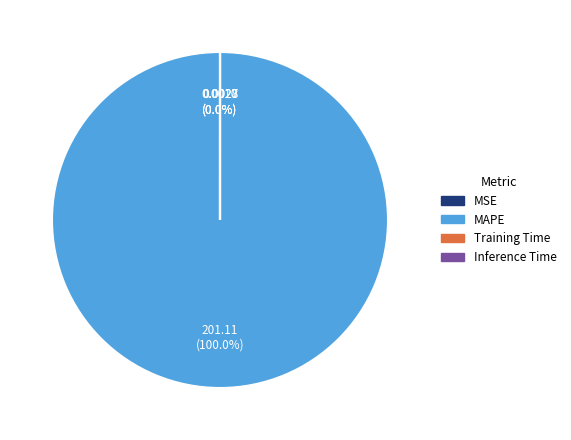

Do MSE and Training Time together represent more than half of the pie?

No